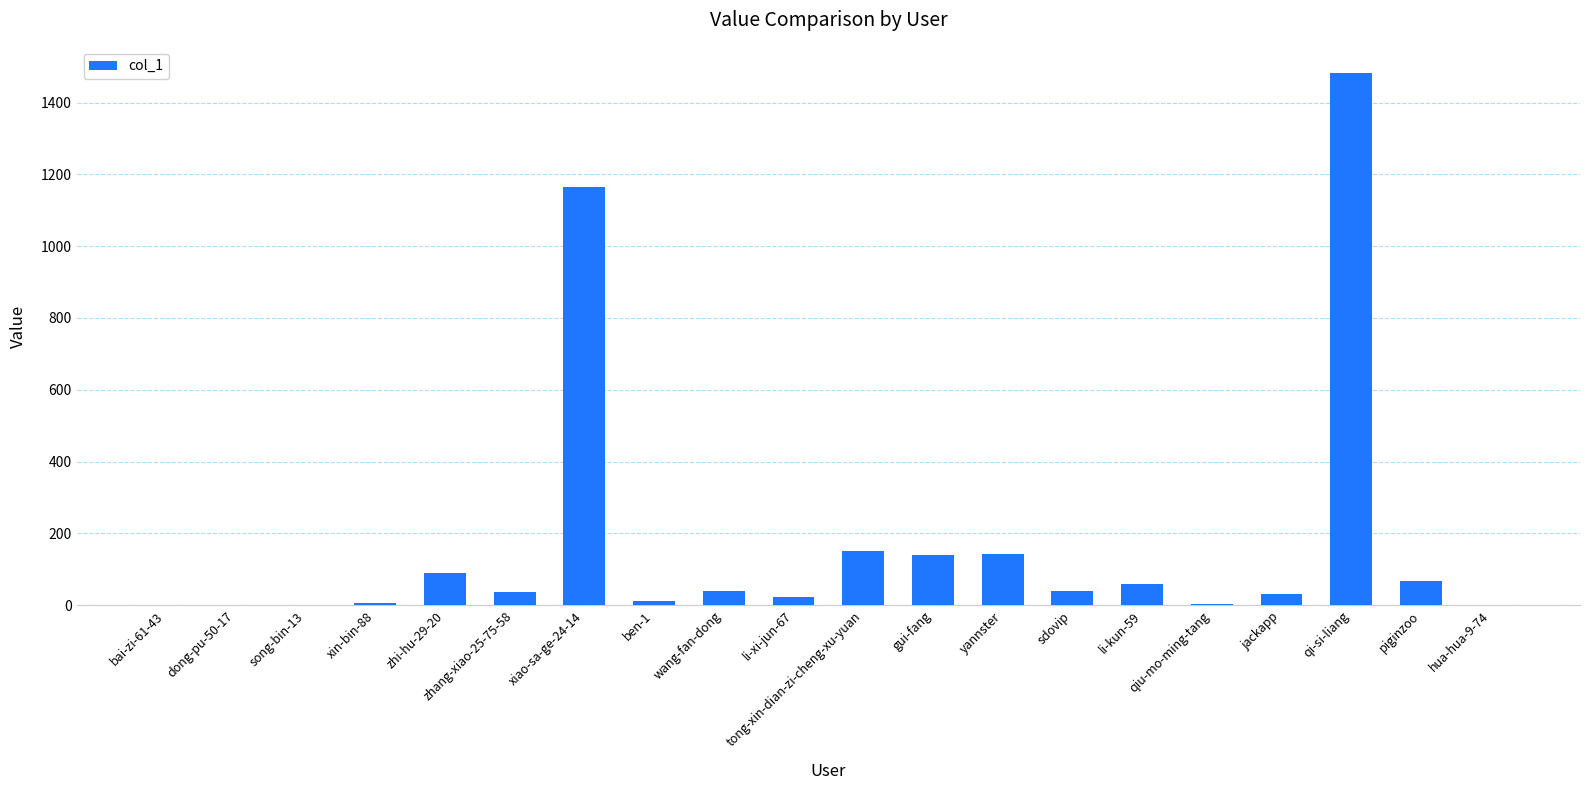

Which category has the highest value across all series?

qi-si-liang